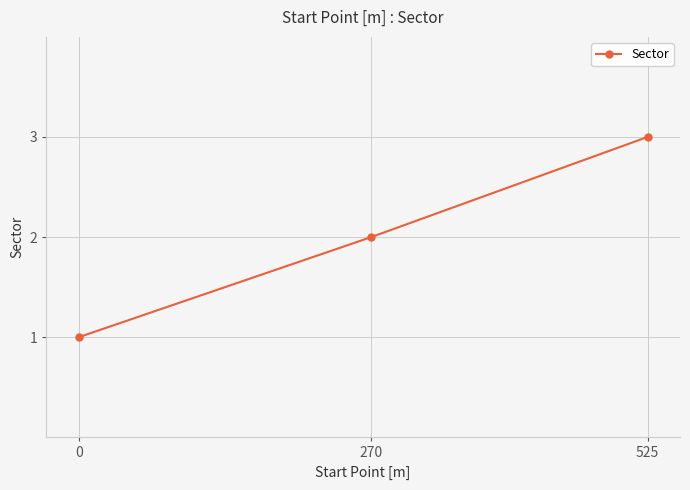

Rank the categories by value from lowest to highest.

0, 270, 525